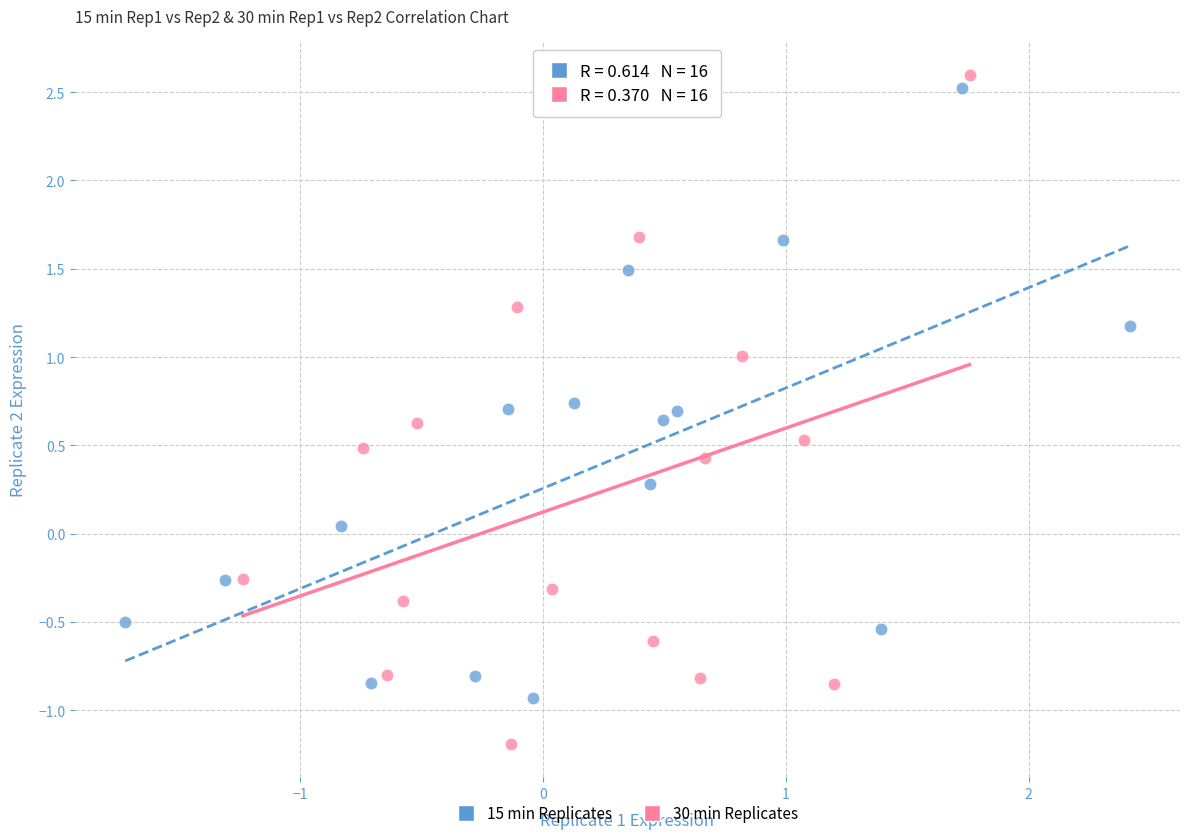

Which series contains the lowest Y value?

30 min Replicates